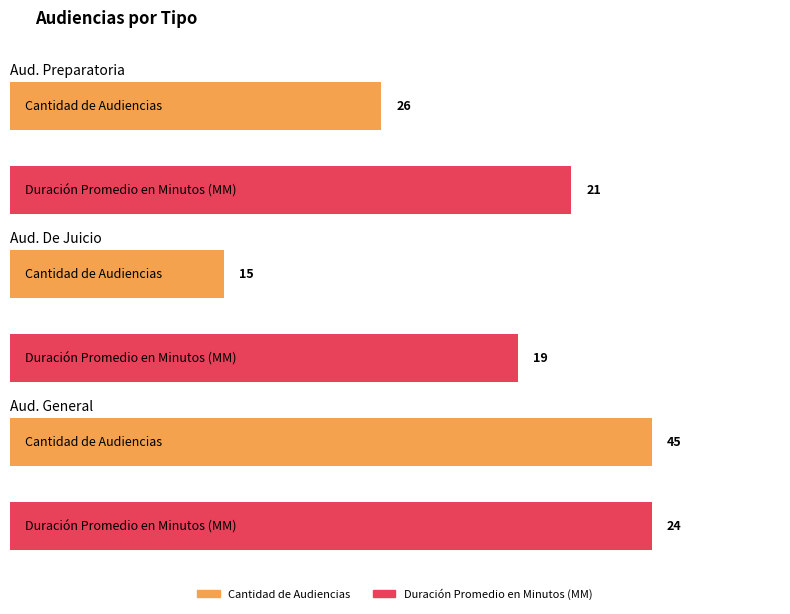

What is the total value across all series at Citación A Audiencia Preparatoria?

47